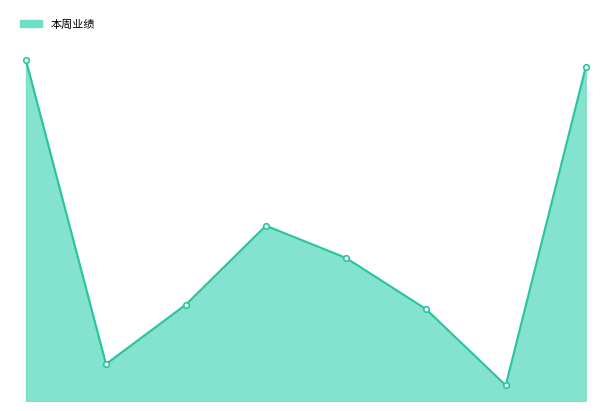

Is this an area chart (filled region under the line)?

Yes